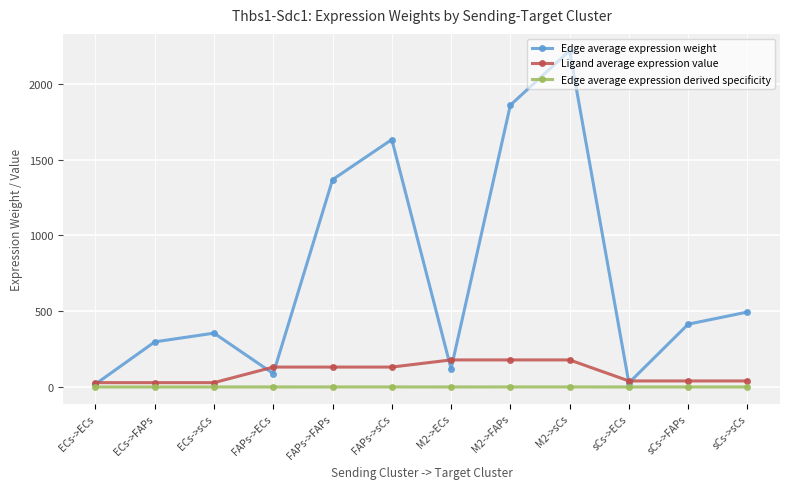

Between ECs->FAPs and sCs->ECs, which series saw the biggest shift?

Edge average expression weight